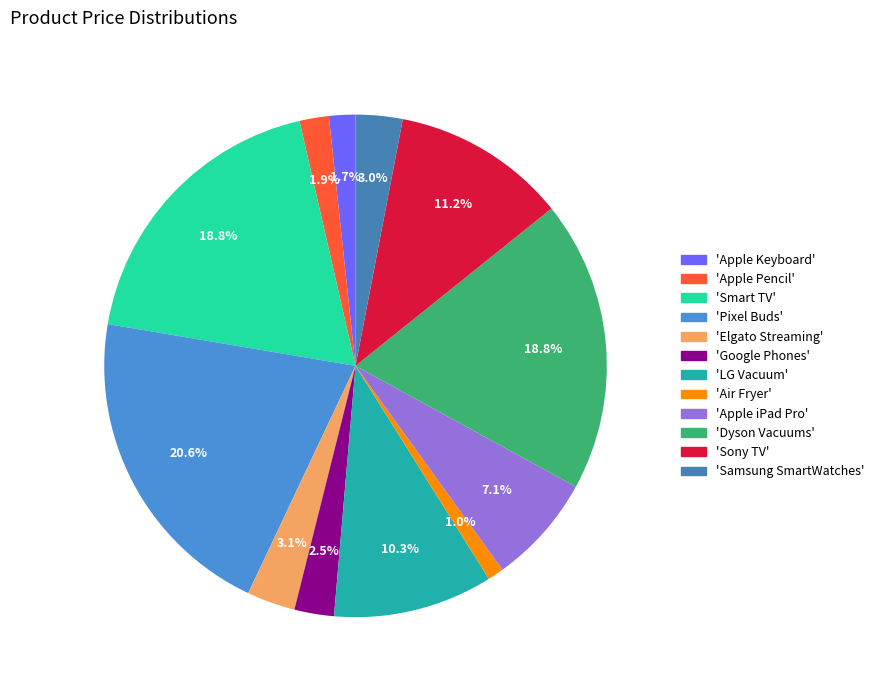

To the nearest percent, what is the average slice percentage?

8%